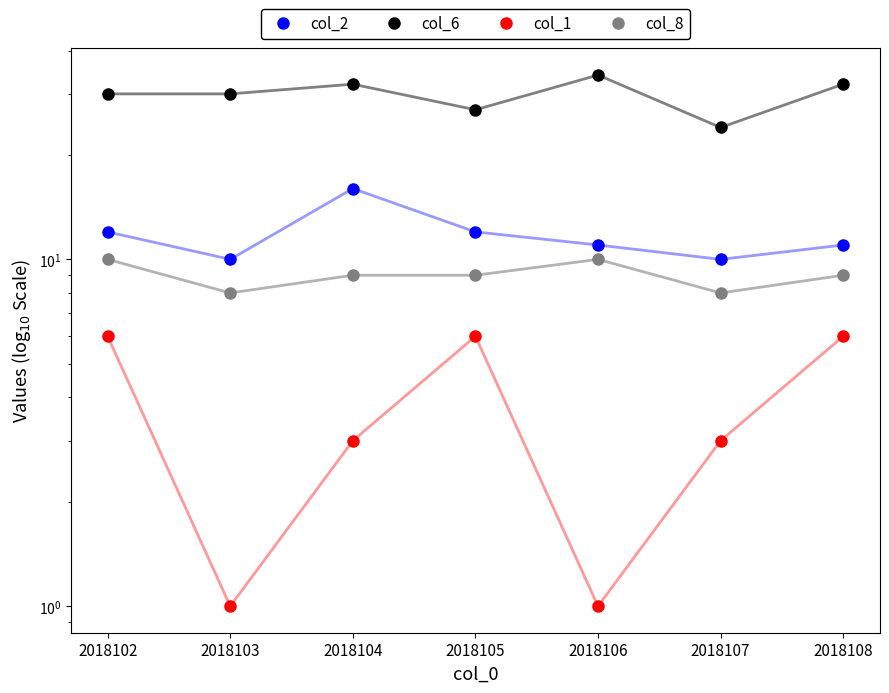

What is the highest value of the col_1 series?

6